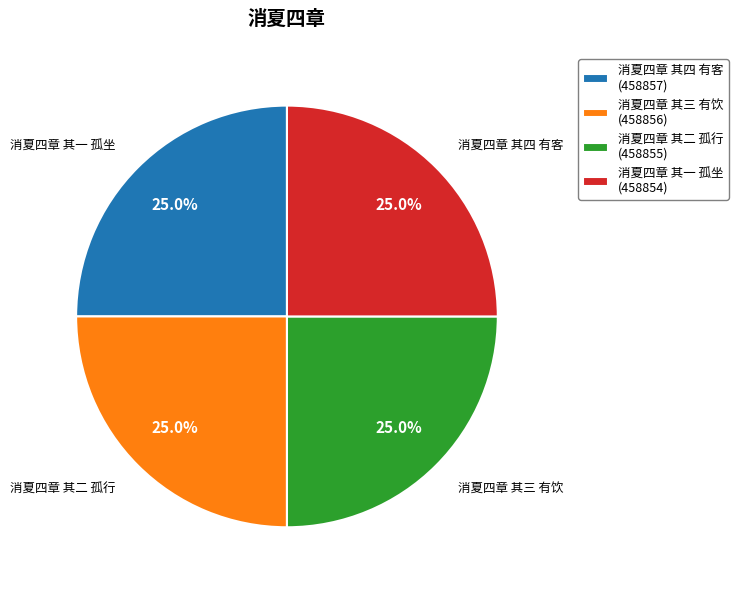

Is it true that 消夏四章 其一 孤坐 is 25% of the pie?

True